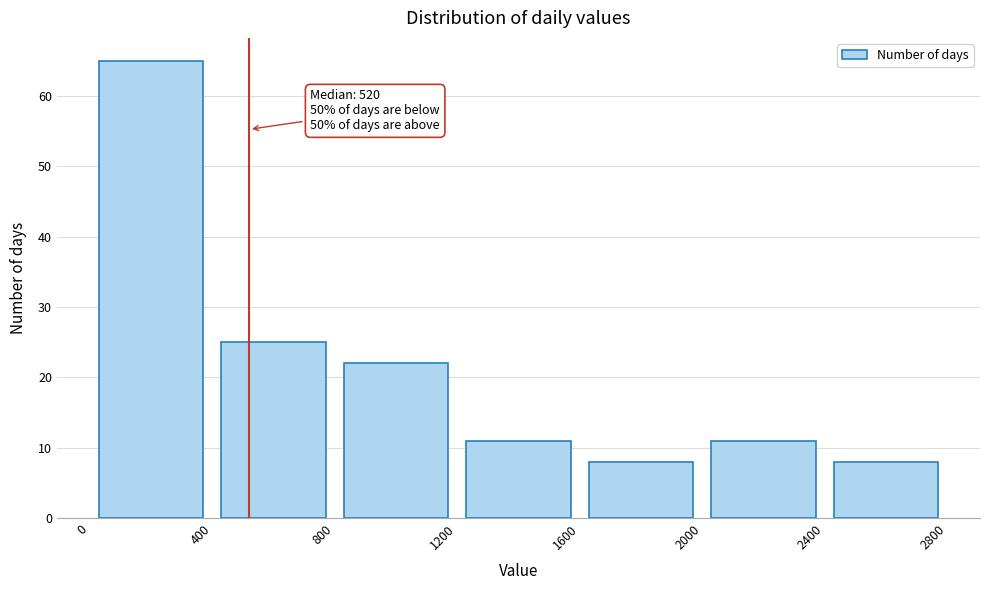

Which range on the x-axis has the tallest bar?

0 to 400